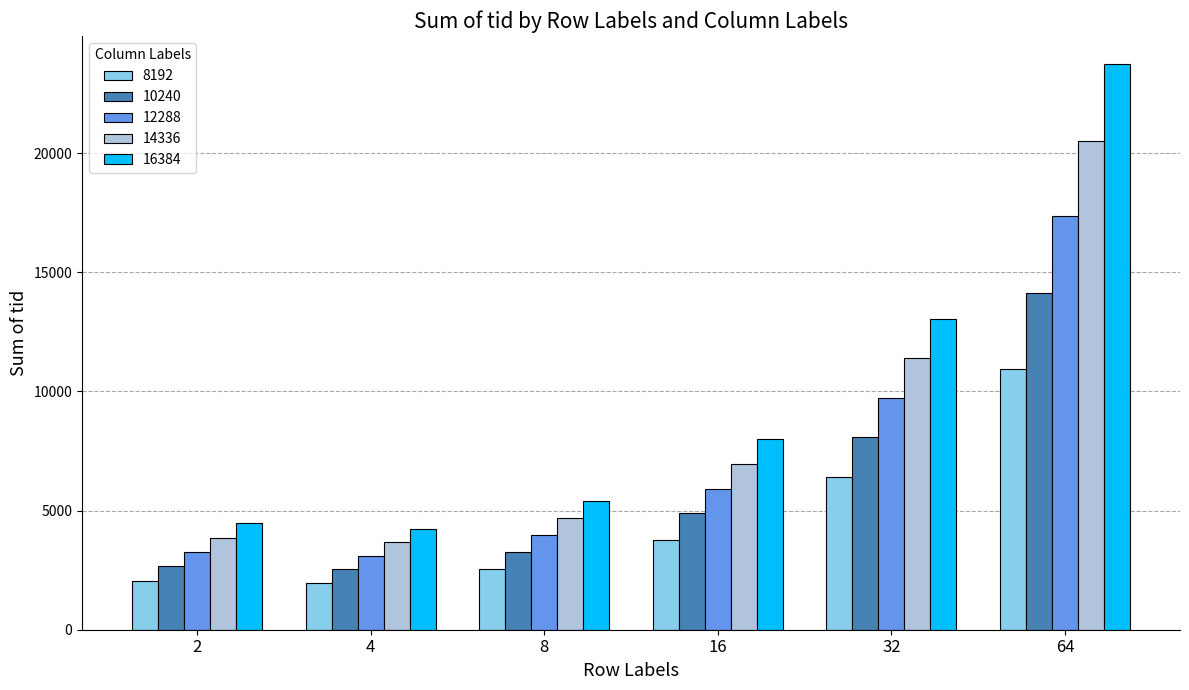

What is the difference between the maximum and minimum values in the 10240 series?

11573